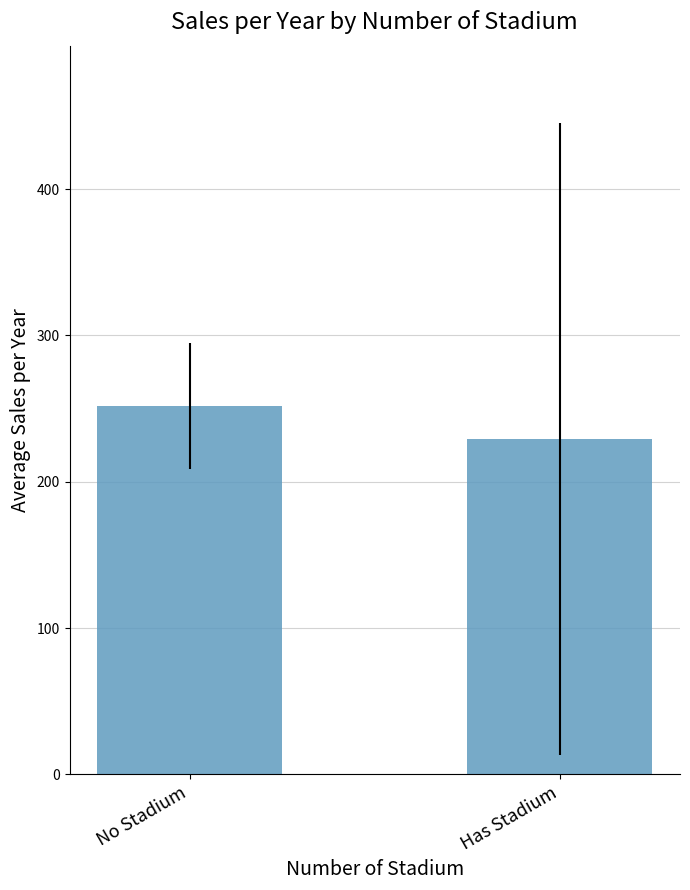

The value at Has Stadium is 355. True or false?

False